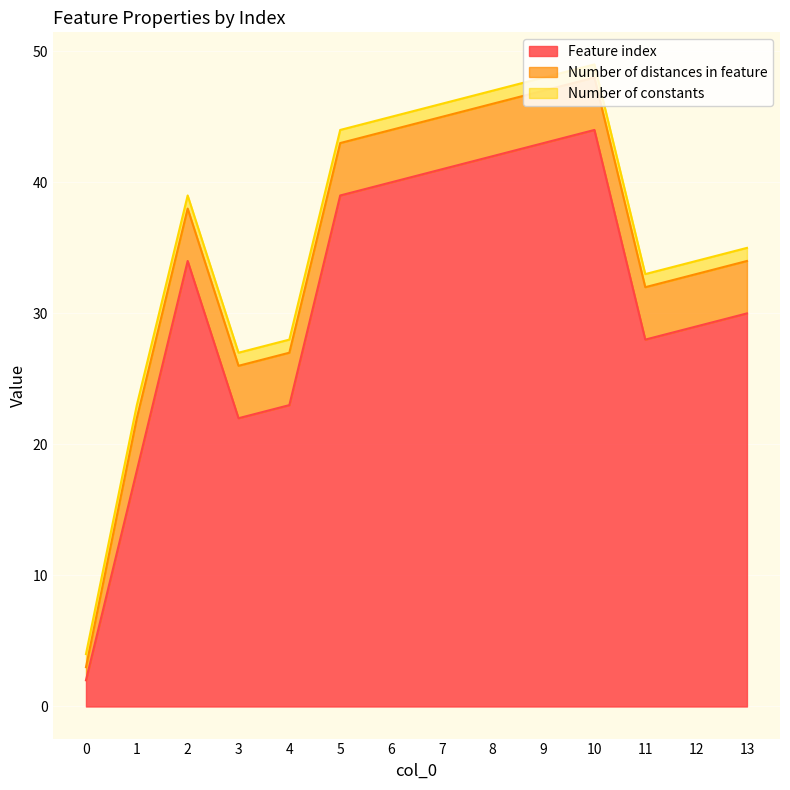

Reading right to left, transcribe all the data shown in this chart.

Feature index: 13=30	12=29	11=28	10=44	9=43	8=42	7=41	6=40	5=39	4=23	3=22	2=34	1=18	0=2
Number of distances in feature: 13=4	12=4	11=4	10=4	9=4	8=4	7=4	6=4	5=4	4=4	3=4	2=4	1=4	0=1
Number of constants: 13=1	12=1	11=1	10=1	9=1	8=1	7=1	6=1	5=1	4=1	3=1	2=1	1=1	0=1